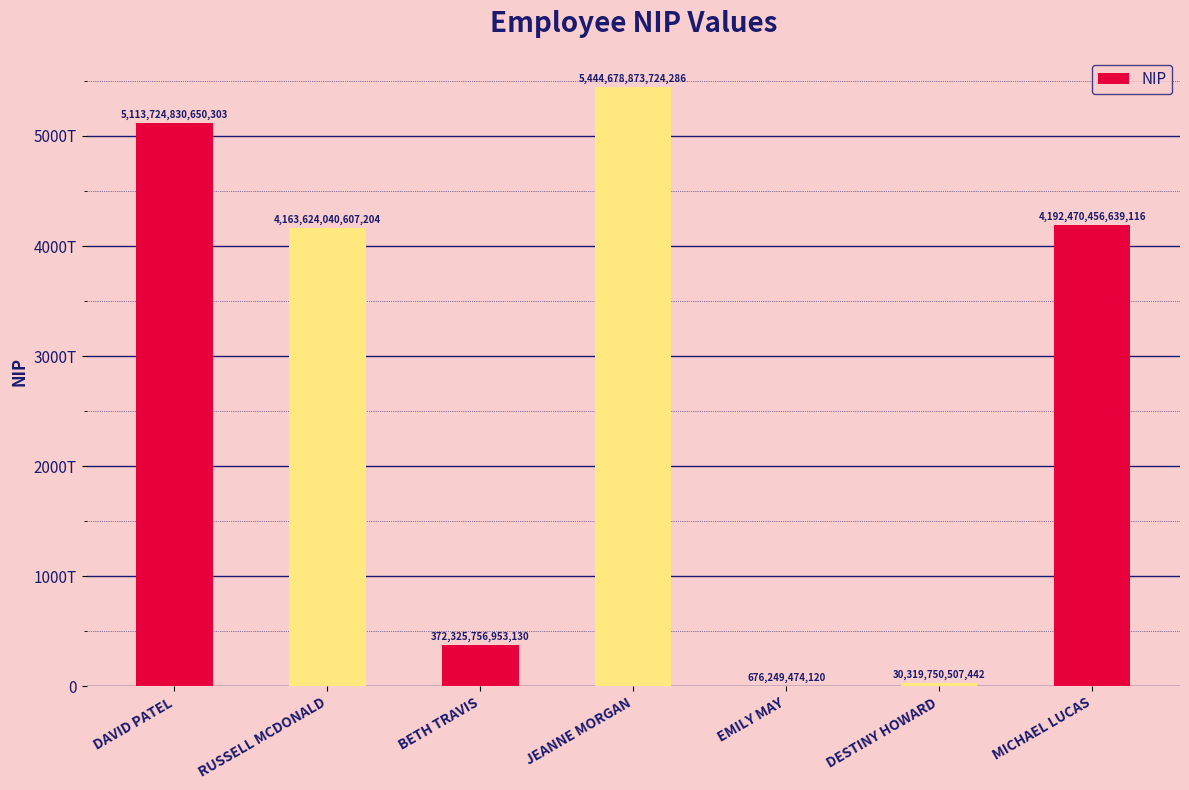

Which category has the highest value across all series?

JEANNE MORGAN